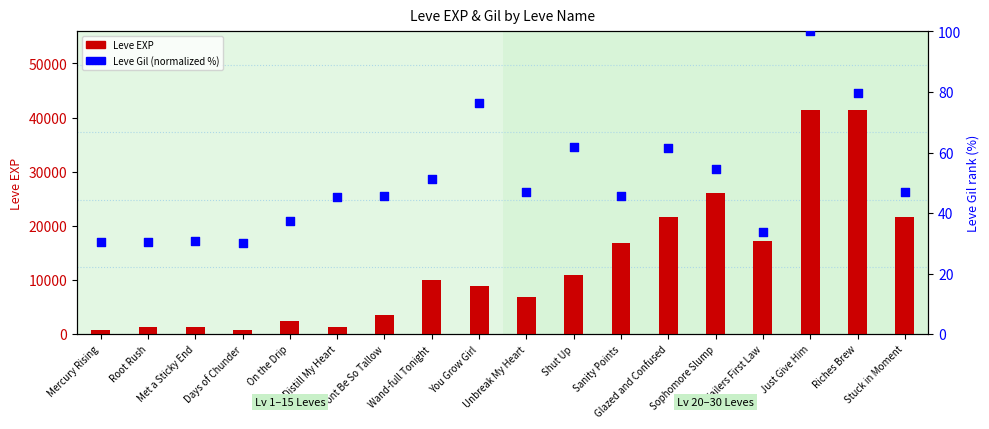

Is the value of Leve EXP at Days of Chunder greater than the value of Leve Gil (normalized %) at Days of Chunder?

Yes